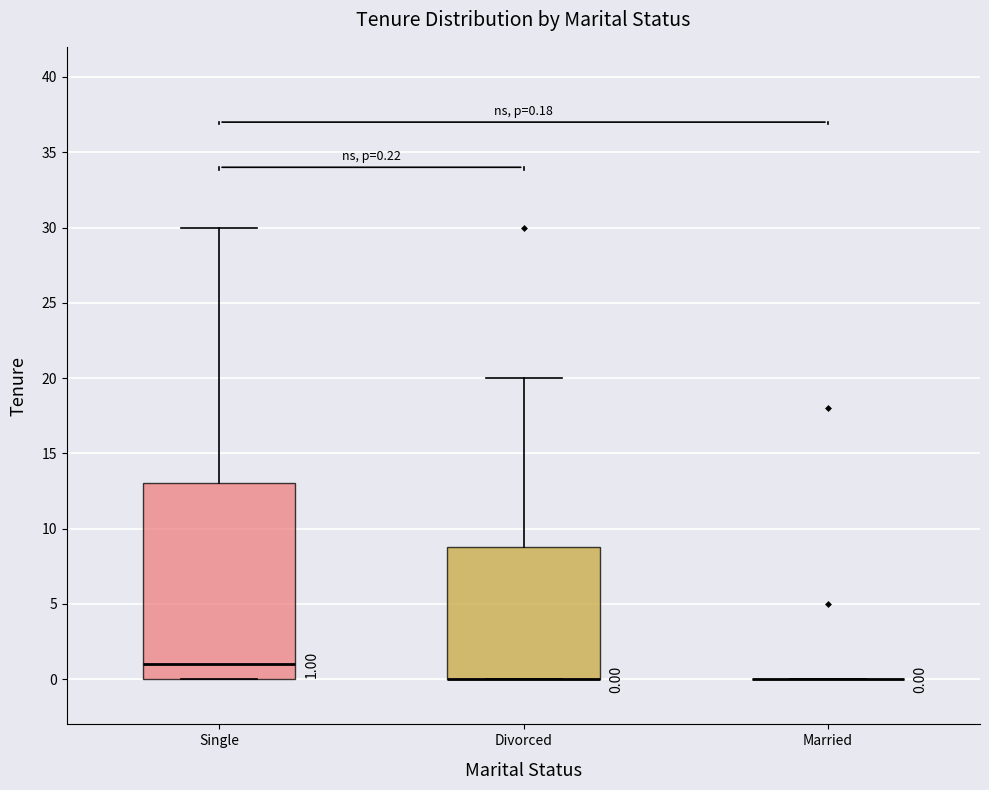

Comparing the boxes themselves (not the whiskers), which one is the tallest?

Single